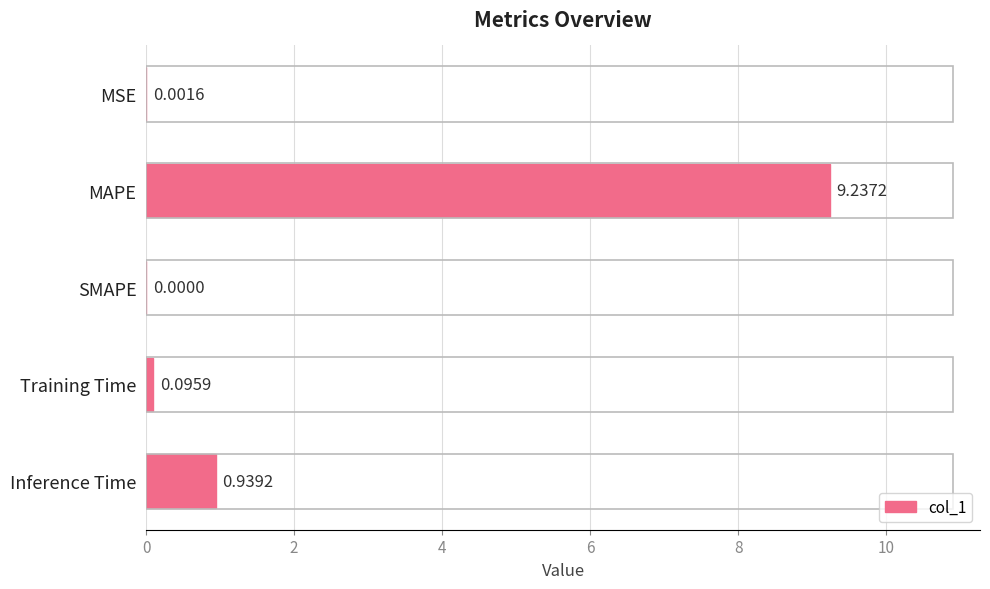

At which label is the value closest to 4?

Inference Time